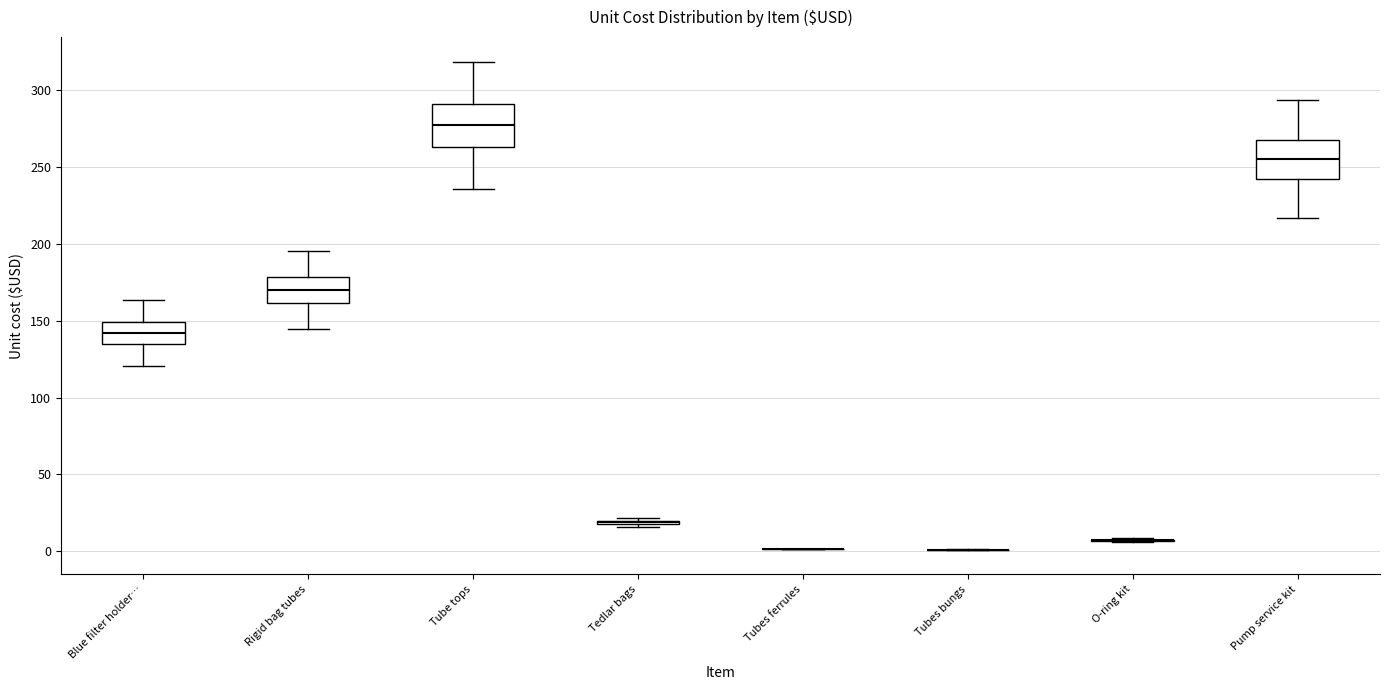

Reading left to right, read every box against the y-axis: the position of its median line, the range the box covers, and the ends of its whiskers. The values are not printed on the chart, so give them approximately, as read against the axis.

Blue filter holder…: median 140, box 135 to 150, whiskers 120 to 165
Rigid bag tubes: median 170, box 160 to 180, whiskers 145 to 195
Tube tops: median 275, box 265 to 290, whiskers 235 to 320
Tedlar bags: box collapsed to a line at 20, whiskers 15 to 20
Tubes ferrules: box collapsed to a line at 0, whiskers 0 to 0
Tubes bungs: box collapsed to a line at 0, whiskers 0 to 0
O-ring kit: box collapsed to a line at 5, whiskers 5 to 10
Pump service kit: median 255, box 240 to 270, whiskers 215 to 295